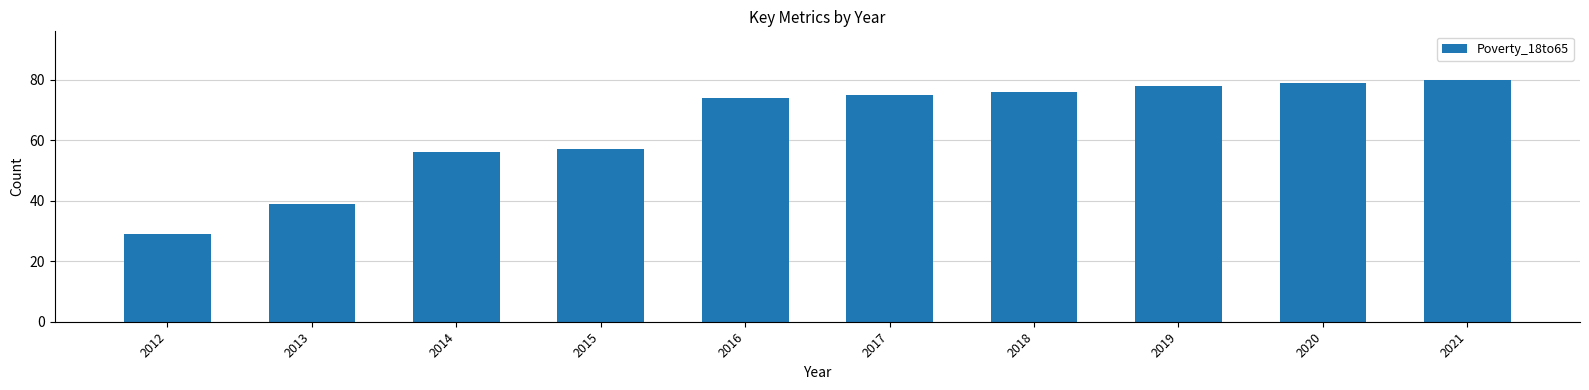

Which label corresponds to the largest value in the chart?

2021